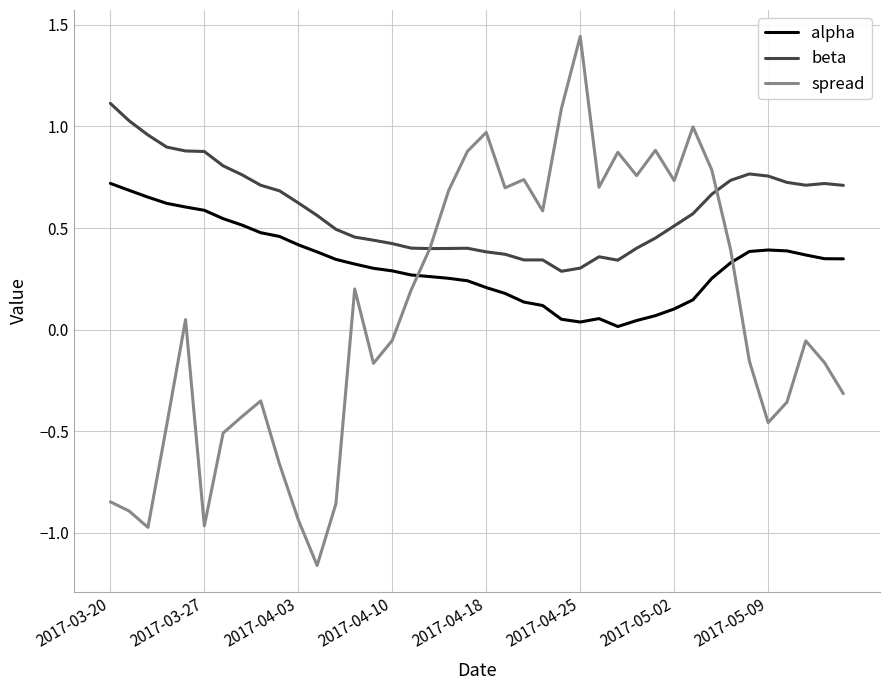

True or false: beta and alpha intersect in this chart.

False